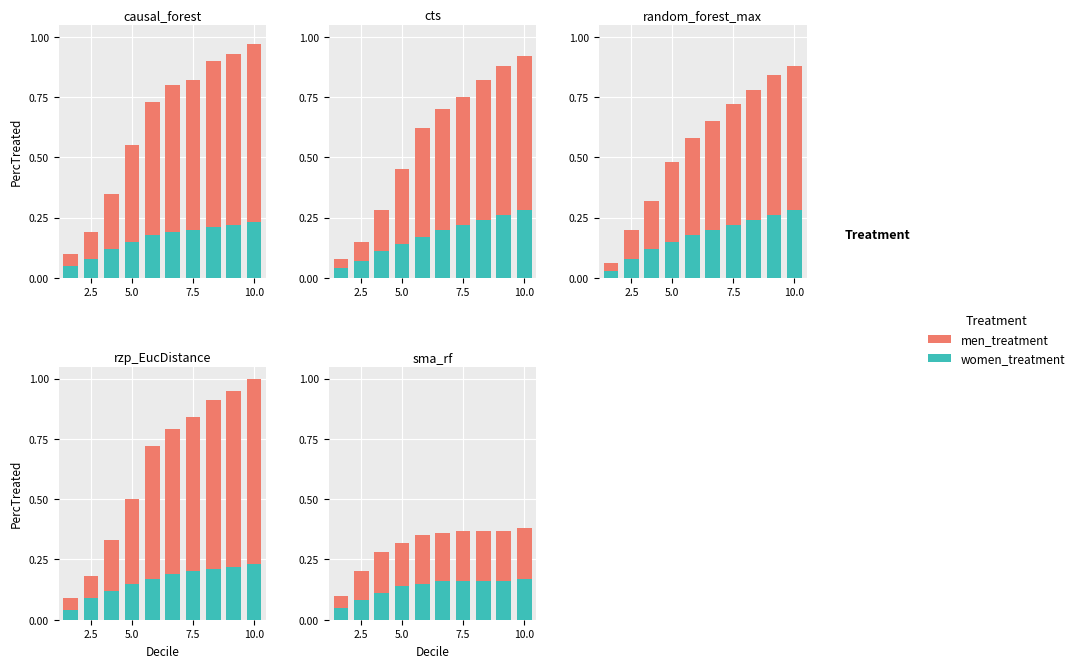

What is the lowest value of the men_treatment series?

0.1